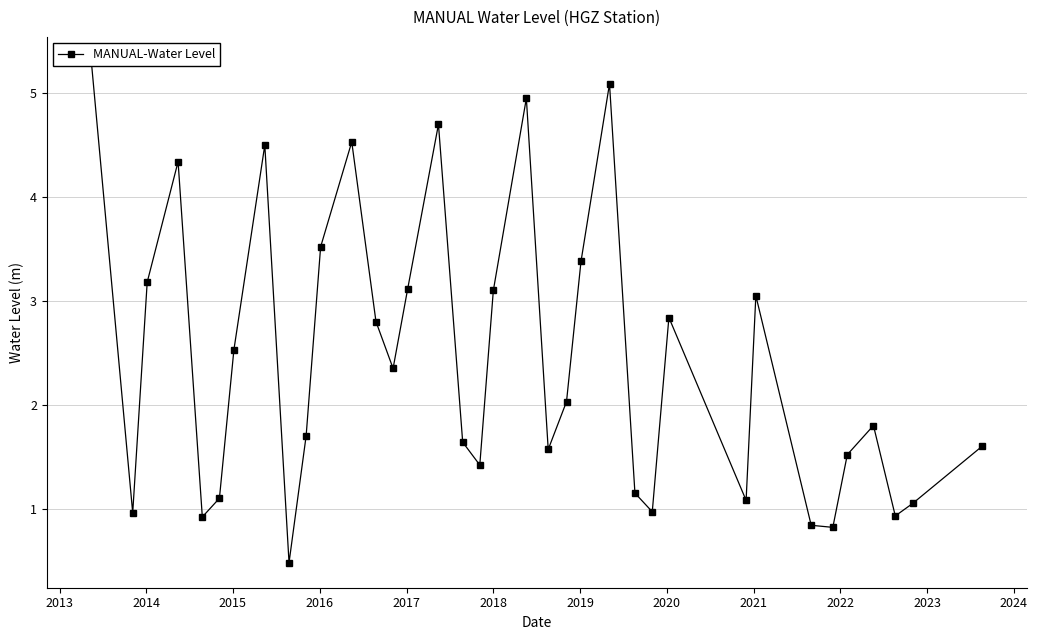

How many lines are shown in the chart?

1